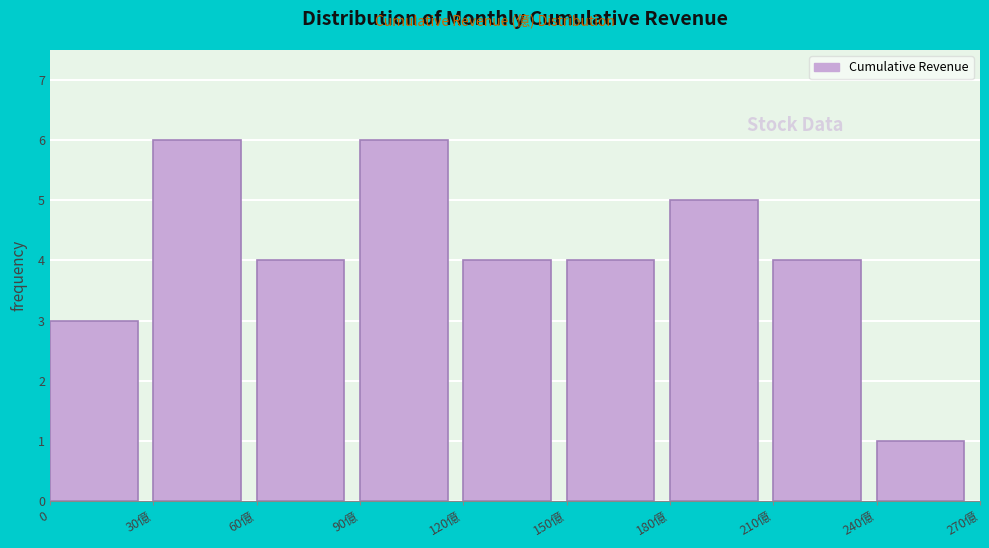

Reading left to right, list all the values displayed in this chart.

0=3	30億=6	60億=4	90億=6	120億=4	150億=4	180億=5	210億=4	240億=1